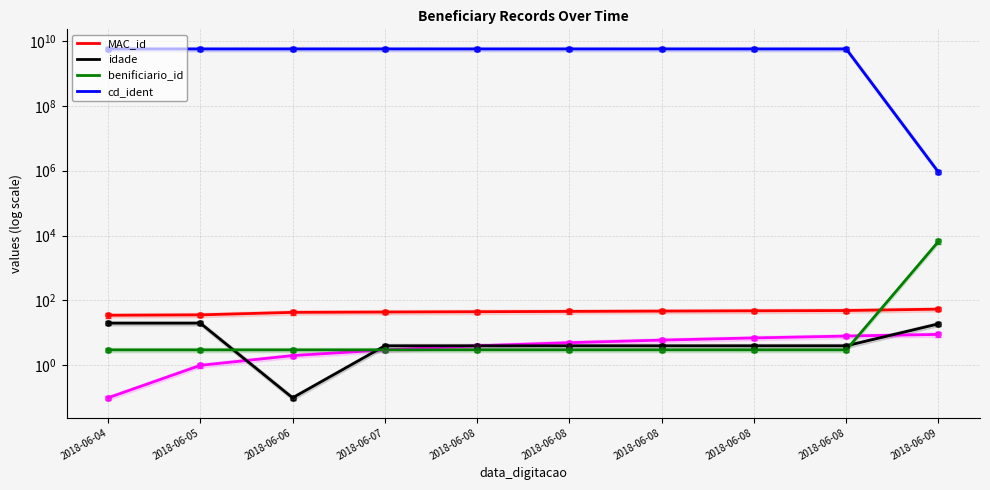

What is the average value of the idade series?

8.3